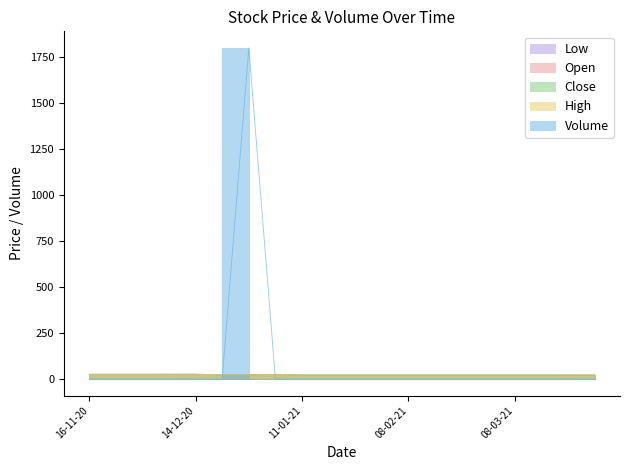

True or false: Open has more than 1 interior local peaks.

False